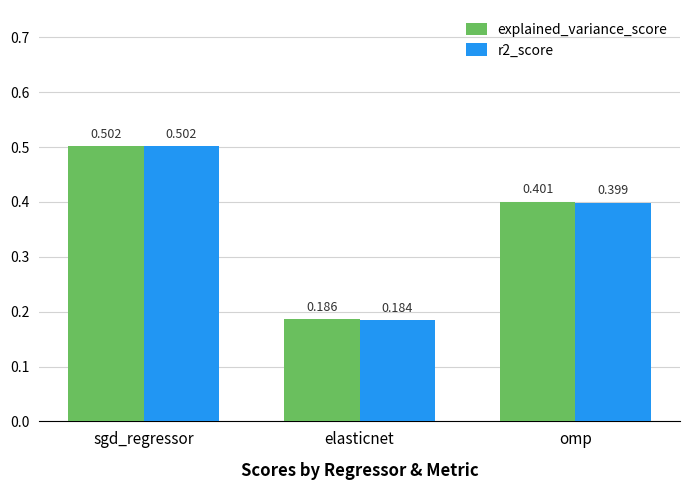

What is the value of the r2_score bar at the 3rd from the left?

0.4